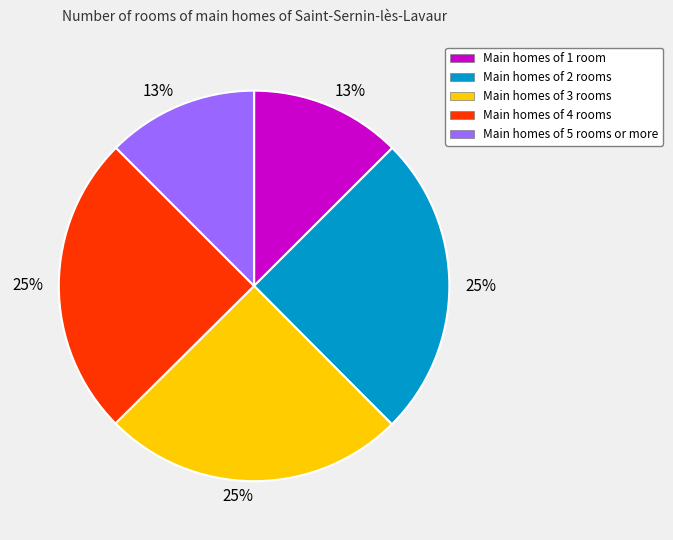

Count the number of slices in the pie.

5